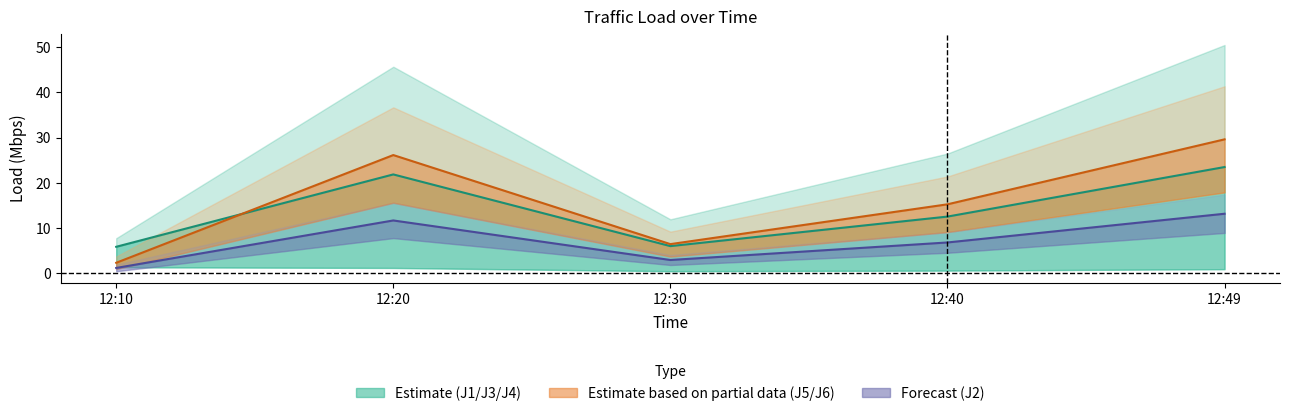

True or false: J2 mid and J1 cross at least once.

False